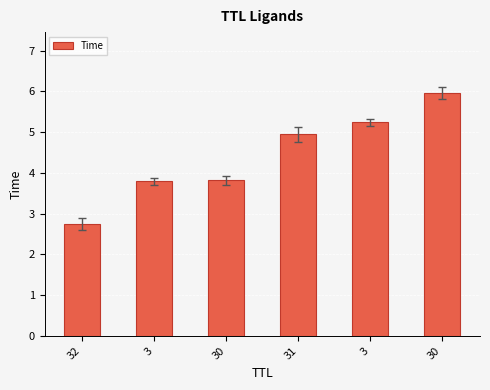

What is the change in value from 3 to 30?

+0.7